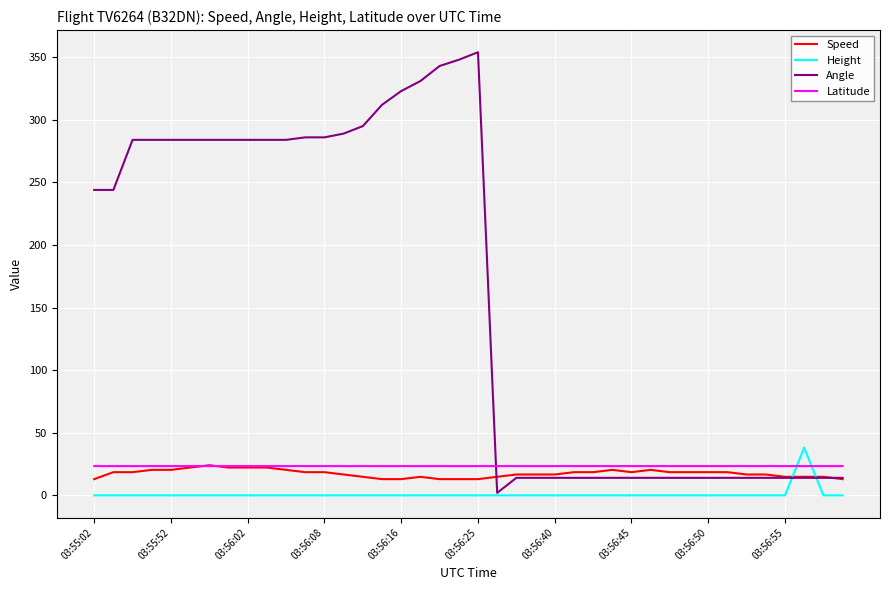

True or false: Speed and Height intersect in this chart.

True